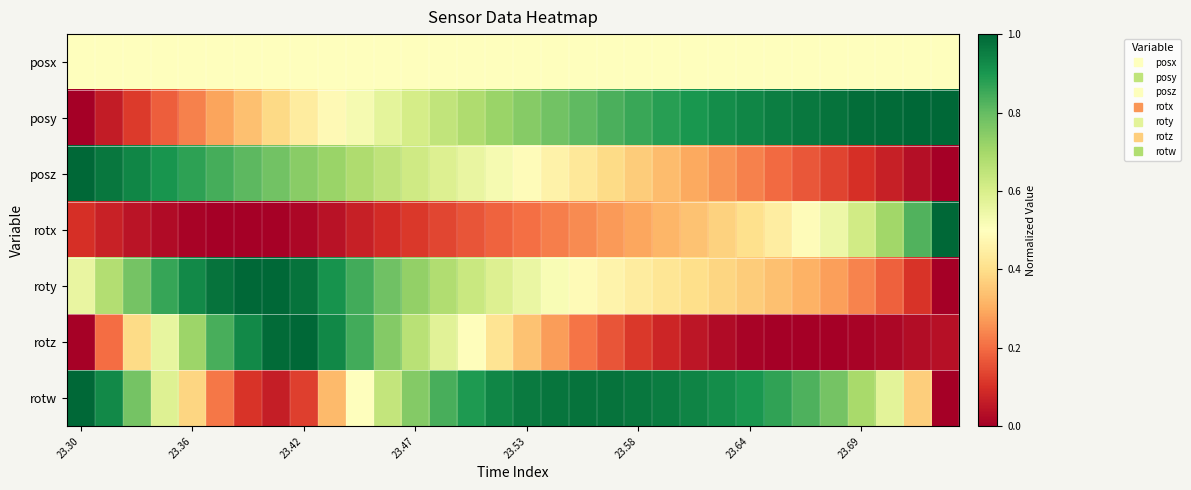

Reading left to right, what are all the values shown in this chart?

posx: 0.5	0.5	0.5	0.5	0.5	0.5	0.5	0.5	0.5	0.5	0.5	0.5	0.5	0.5	0.5	0.5	0.5	0.5	0.5	0.5	0.5	0.5	0.5	0.5	0.5	0.5	0.5	0.5	0.5	0.5	0.5	0.5
posy: 0.0	0.1	0.1	0.2	0.2	0.3	0.3	0.4	0.4	0.5	0.5	0.6	0.6	0.6	0.7	0.7	0.7	0.8	0.8	0.8	0.9	0.9	0.9	0.9	0.9	1.0	1.0	1.0	1.0	1.0	1.0	1.0
posz: 1.0	1.0	0.9	0.9	0.9	0.8	0.8	0.8	0.7	0.7	0.7	0.7	0.6	0.6	0.6	0.5	0.5	0.5	0.4	0.4	0.4	0.3	0.3	0.3	0.2	0.2	0.2	0.1	0.1	0.1	0.0	0.0
rotx: 0.1	0.1	0.0	0.0	0.0	0.0	0.0	0.0	0.0	0.0	0.1	0.1	0.1	0.1	0.2	0.2	0.2	0.2	0.2	0.3	0.3	0.3	0.3	0.4	0.4	0.4	0.5	0.5	0.6	0.7	0.8	1.0
roty: 0.6	0.7	0.8	0.9	0.9	1.0	1.0	1.0	1.0	0.9	0.8	0.8	0.7	0.7	0.6	0.6	0.6	0.5	0.5	0.5	0.4	0.4	0.4	0.4	0.4	0.3	0.3	0.3	0.2	0.2	0.1	0.0
rotz: 0.0	0.2	0.4	0.6	0.7	0.8	0.9	1.0	1.0	0.9	0.8	0.8	0.7	0.6	0.5	0.4	0.3	0.3	0.2	0.2	0.1	0.1	0.0	0.0	0.0	0.0	0.0	0.0	0.0	0.0	0.0	0.0
rotw: 1.0	0.9	0.8	0.6	0.4	0.2	0.1	0.1	0.1	0.3	0.5	0.6	0.8	0.8	0.9	0.9	1.0	1.0	1.0	1.0	1.0	1.0	0.9	0.9	0.9	0.9	0.8	0.8	0.7	0.6	0.4	0.0